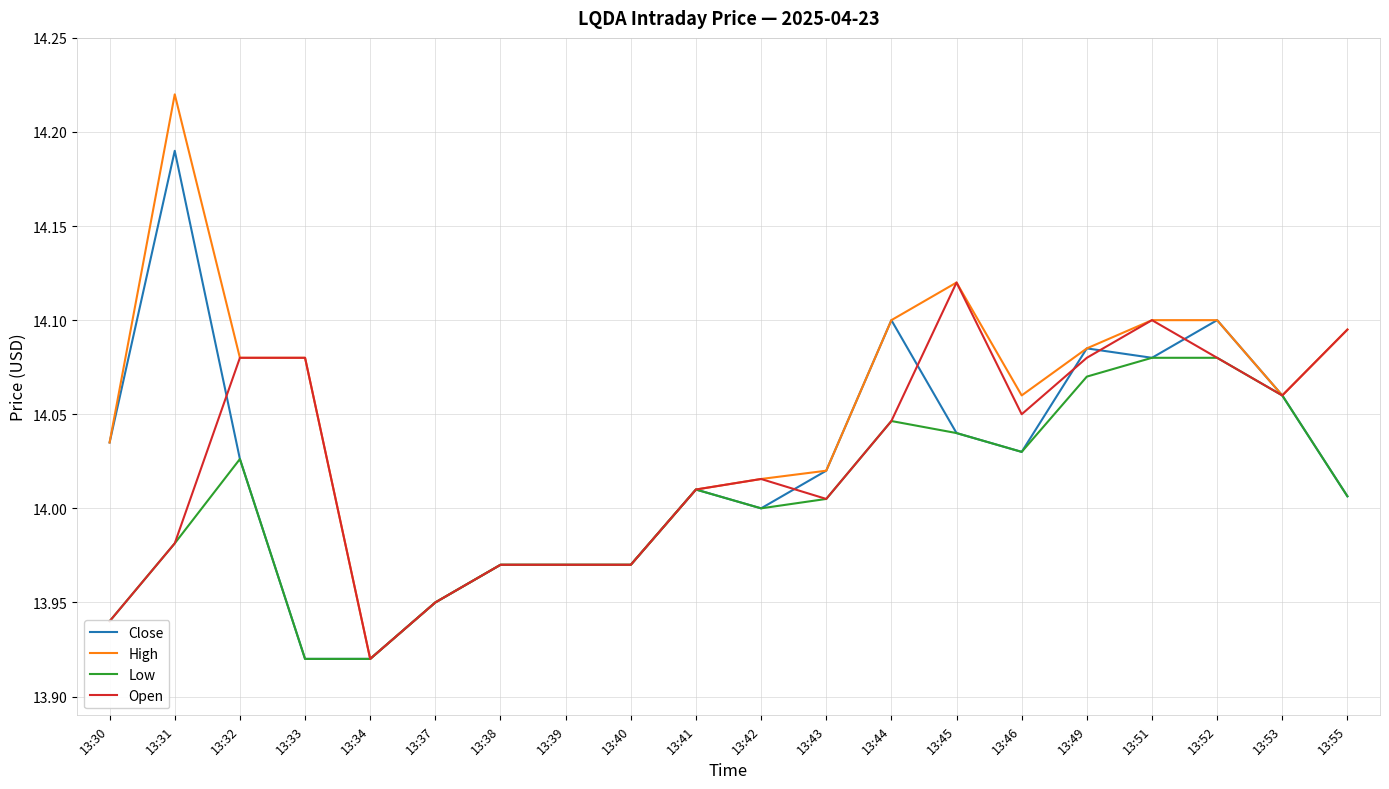

Rank the series by their maximum value, from highest to lowest.

High, Close, Open, Low